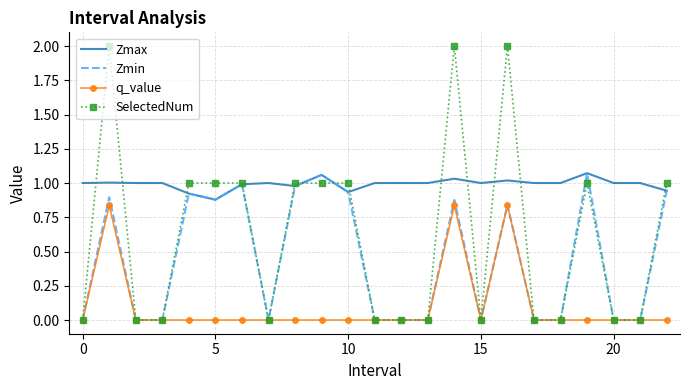

Which series has the largest total across all categories?

Zmax